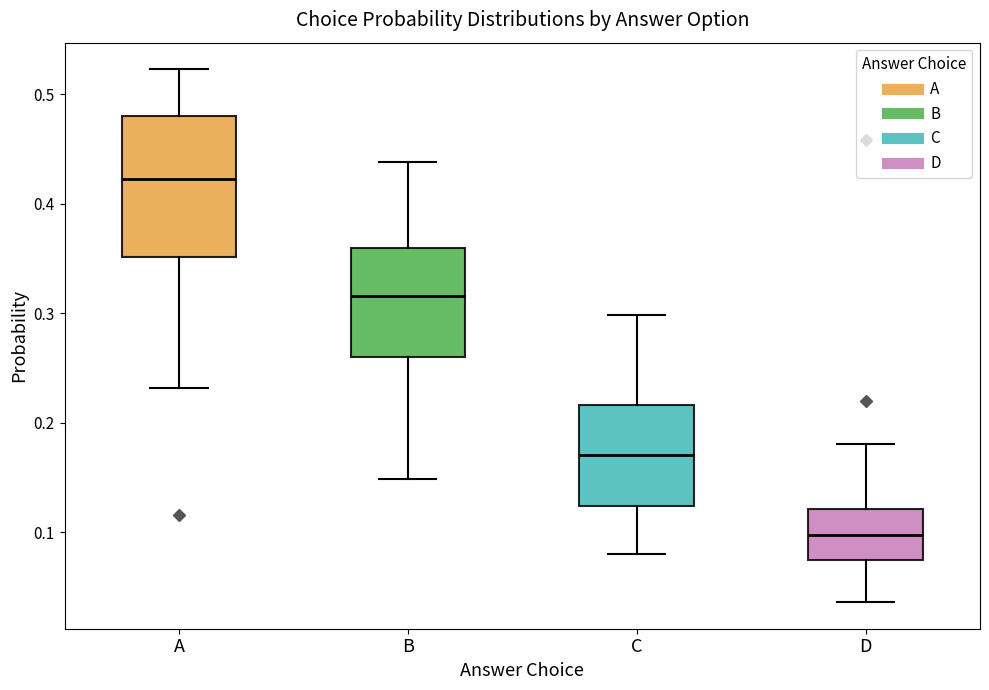

Which box is the tallest, from its lower edge to its upper edge?

A